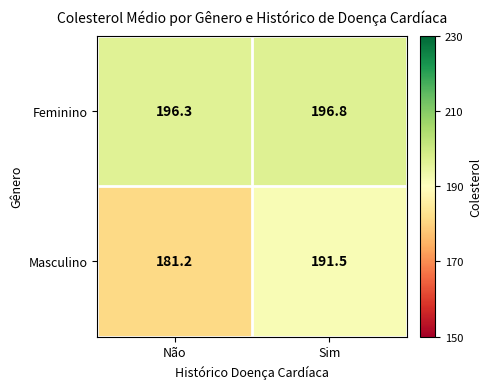

True or false: Masculino has a value of 191.5 at Sim.

True